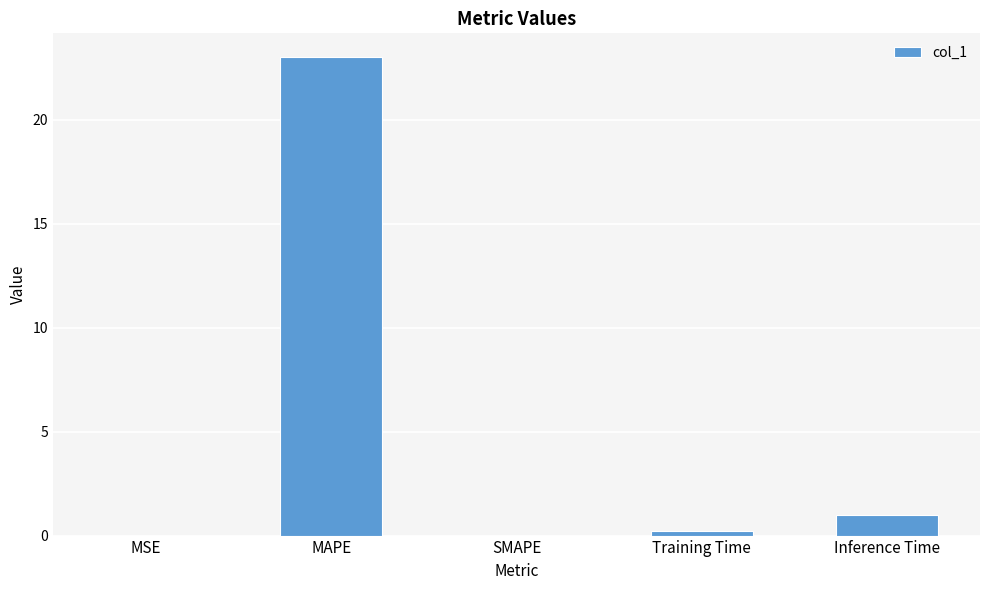

What is the sum of the values at SMAPE and Inference Time?

1.0